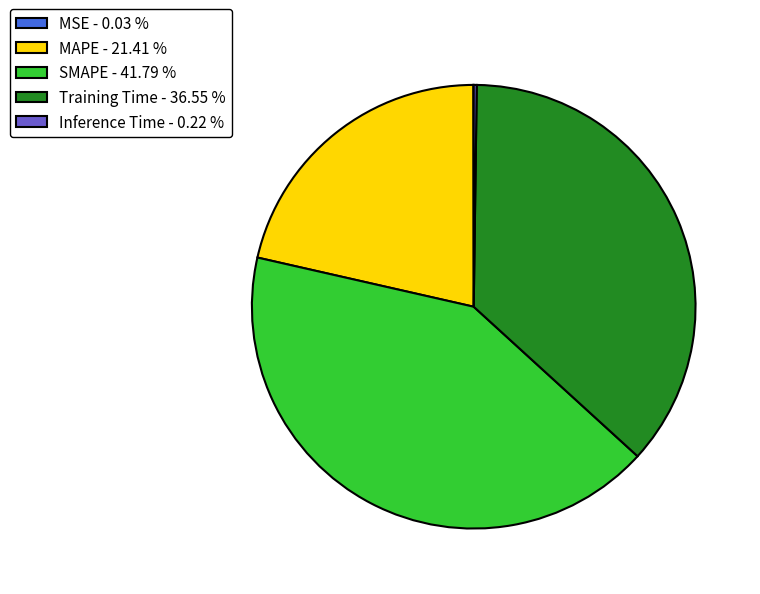

Is there a majority slice in this chart?

No